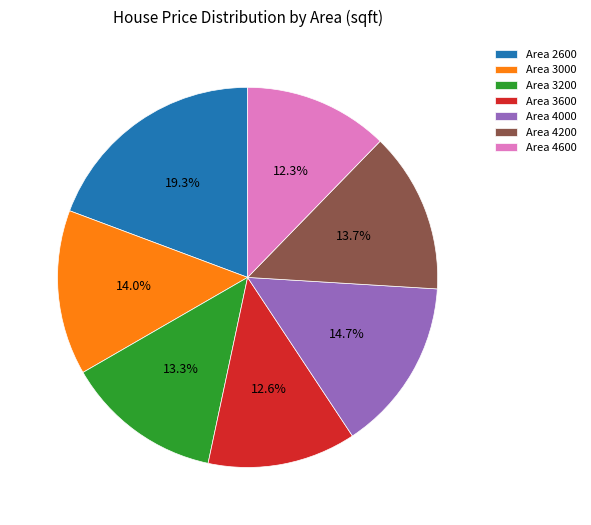

What is the largest slice in the pie chart?

Area 2600